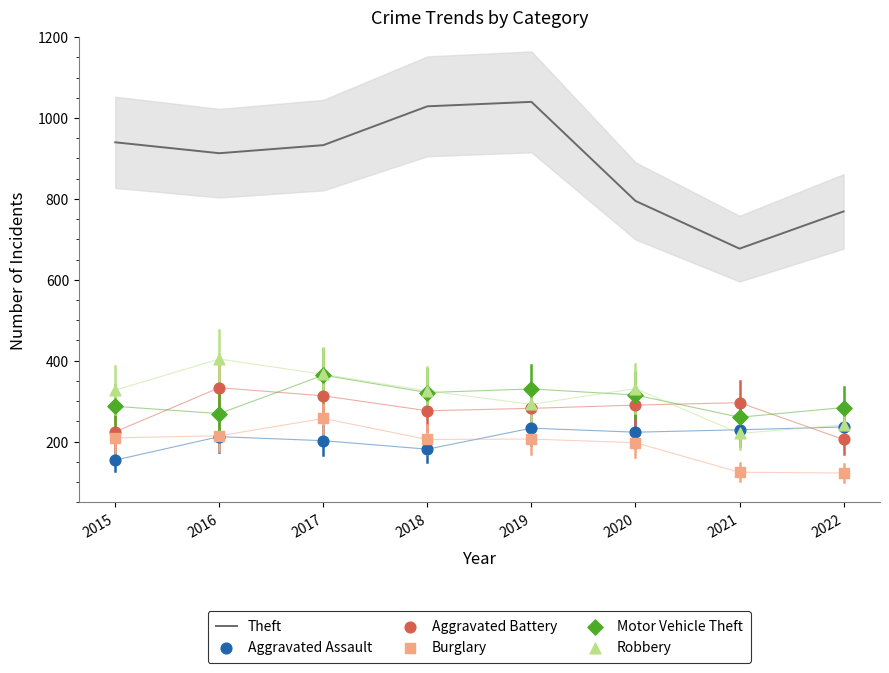

At how many categories does at least one series exceed 478?

8